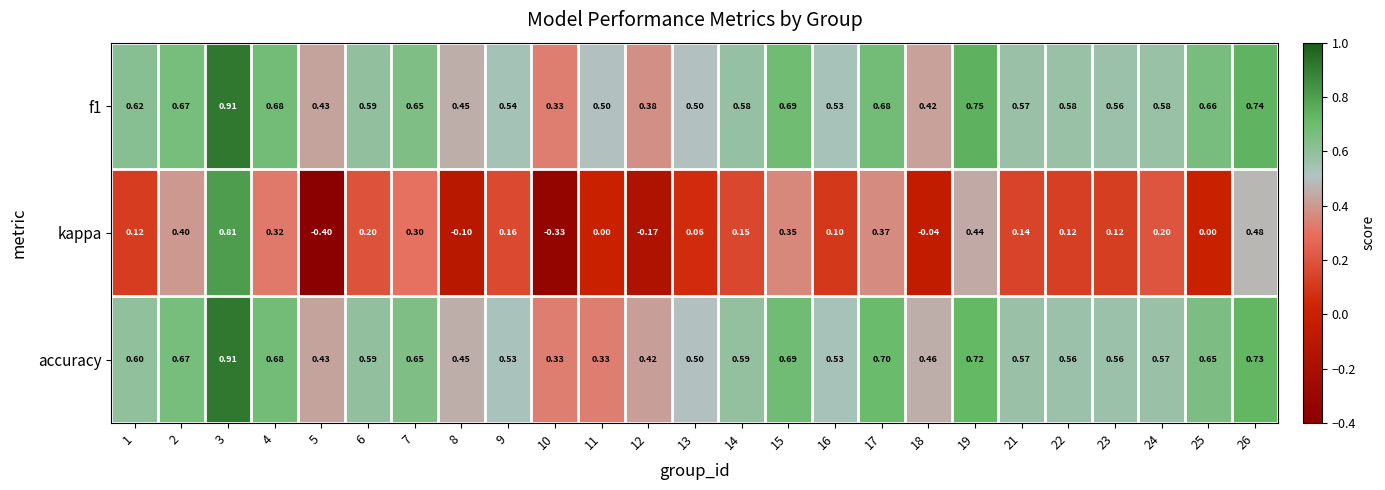

What is the total value across all series at 16?

1.2